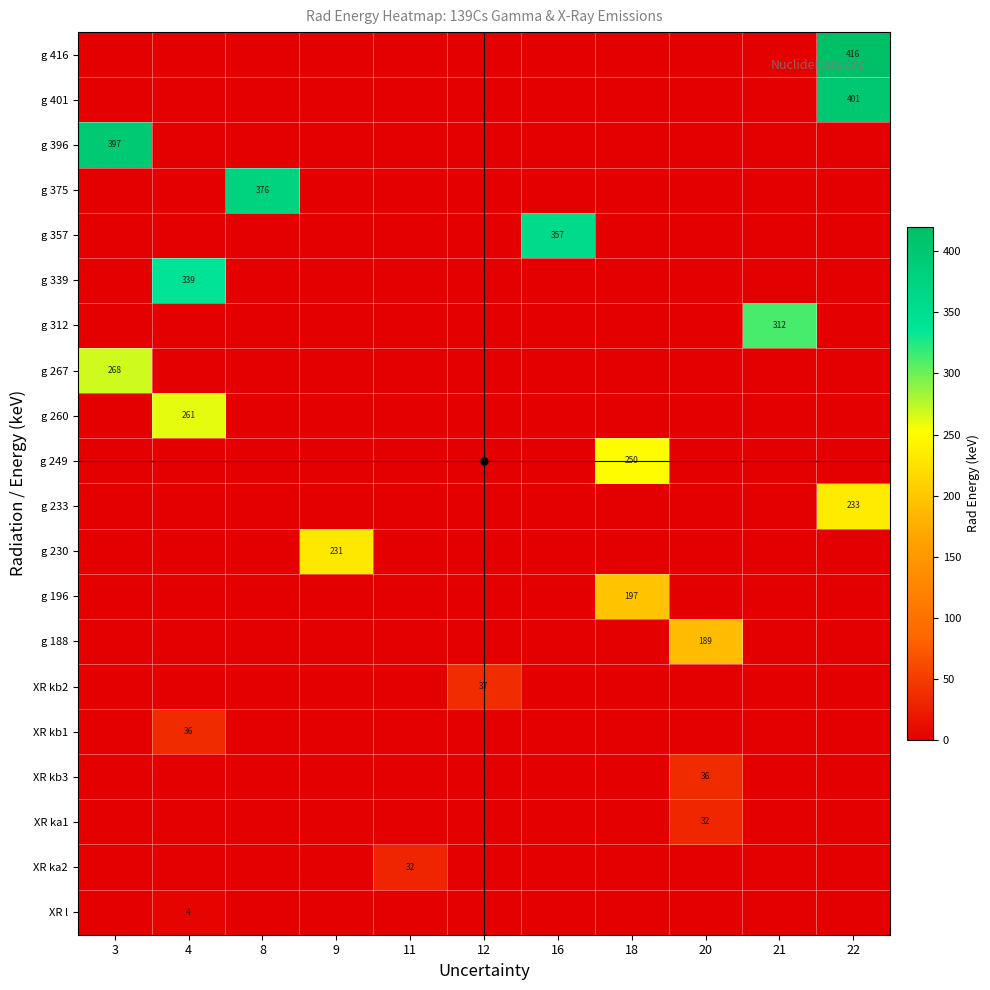

Reading left to right, list all the values displayed in this chart.

row_0: 0.0	4.5	0.0	0.0	0.0	0.0	0.0	0.0	0.0	0.0	0.0
row_1: 0.0	0.0	0.0	0.0	31.8	0.0	0.0	0.0	0.0	0.0	0.0
row_2: 0.0	0.0	0.0	0.0	0.0	0.0	0.0	0.0	32.2	0.0	0.0
row_3: 0.0	0.0	0.0	0.0	0.0	0.0	0.0	0.0	36.3	0.0	0.0
row_4: 0.0	36.4	0.0	0.0	0.0	0.0	0.0	0.0	0.0	0.0	0.0
row_5: 0.0	0.0	0.0	0.0	0.0	37.3	0.0	0.0	0.0	0.0	0.0
row_6: 0.0	0.0	0.0	0.0	0.0	0.0	0.0	0.0	188.9	0.0	0.0
row_7: 0.0	0.0	0.0	0.0	0.0	0.0	0.0	196.5	0.0	0.0	0.0
row_8: 0.0	0.0	0.0	230.8	0.0	0.0	0.0	0.0	0.0	0.0	0.0
row_9: 0.0	0.0	0.0	0.0	0.0	0.0	0.0	0.0	0.0	0.0	233.4
row_10: 0.0	0.0	0.0	0.0	0.0	0.0	0.0	249.9	0.0	0.0	0.0
row_11: 0.0	260.6	0.0	0.0	0.0	0.0	0.0	0.0	0.0	0.0	0.0
row_12: 267.6	0.0	0.0	0.0	0.0	0.0	0.0	0.0	0.0	0.0	0.0
row_13: 0.0	0.0	0.0	0.0	0.0	0.0	0.0	0.0	0.0	312.3	0.0
row_14: 0.0	339.4	0.0	0.0	0.0	0.0	0.0	0.0	0.0	0.0	0.0
row_15: 0.0	0.0	0.0	0.0	0.0	0.0	357.0	0.0	0.0	0.0	0.0
row_16: 0.0	0.0	375.9	0.0	0.0	0.0	0.0	0.0	0.0	0.0	0.0
row_17: 396.9	0.0	0.0	0.0	0.0	0.0	0.0	0.0	0.0	0.0	0.0
row_18: 0.0	0.0	0.0	0.0	0.0	0.0	0.0	0.0	0.0	0.0	401.1
row_19: 0.0	0.0	0.0	0.0	0.0	0.0	0.0	0.0	0.0	0.0	416.5